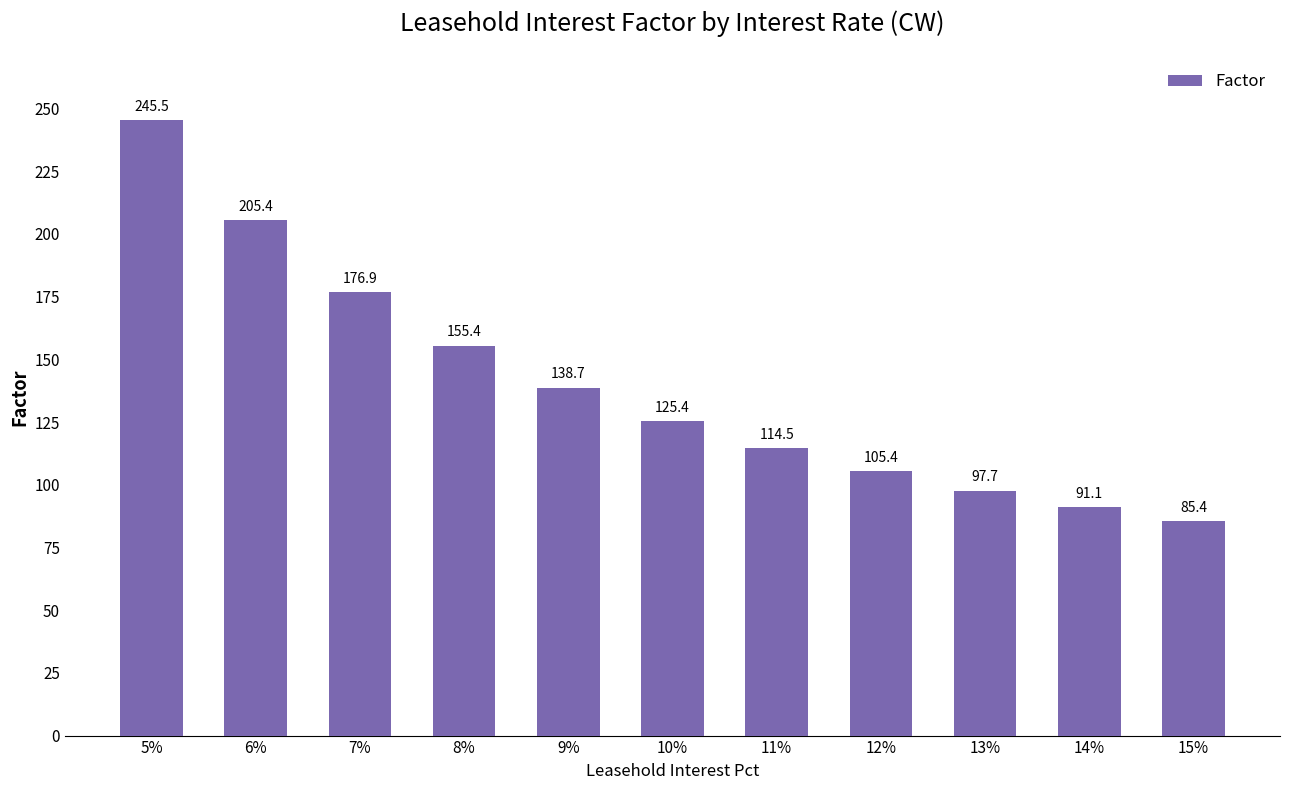

Approximately how many times larger is the value at 14% compared to 8%?

0.6